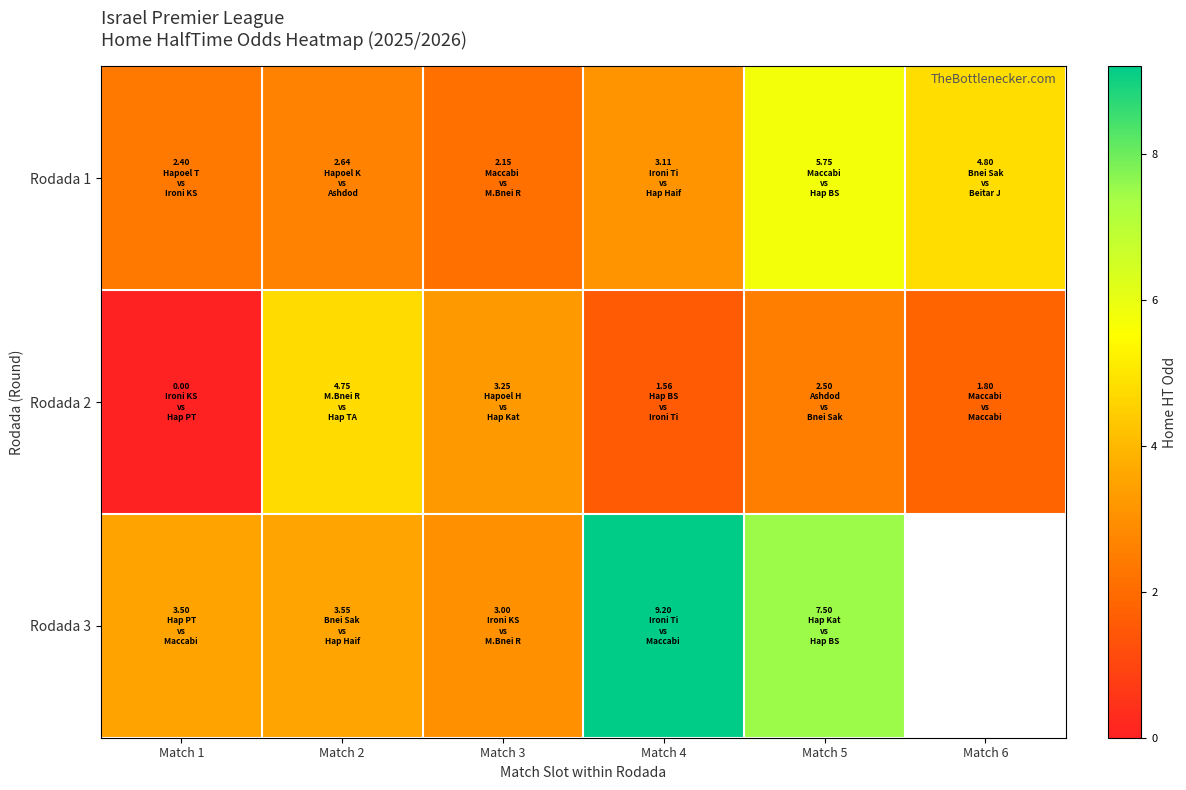

Which has a higher value, Match 5 or Match 2?

Match 5